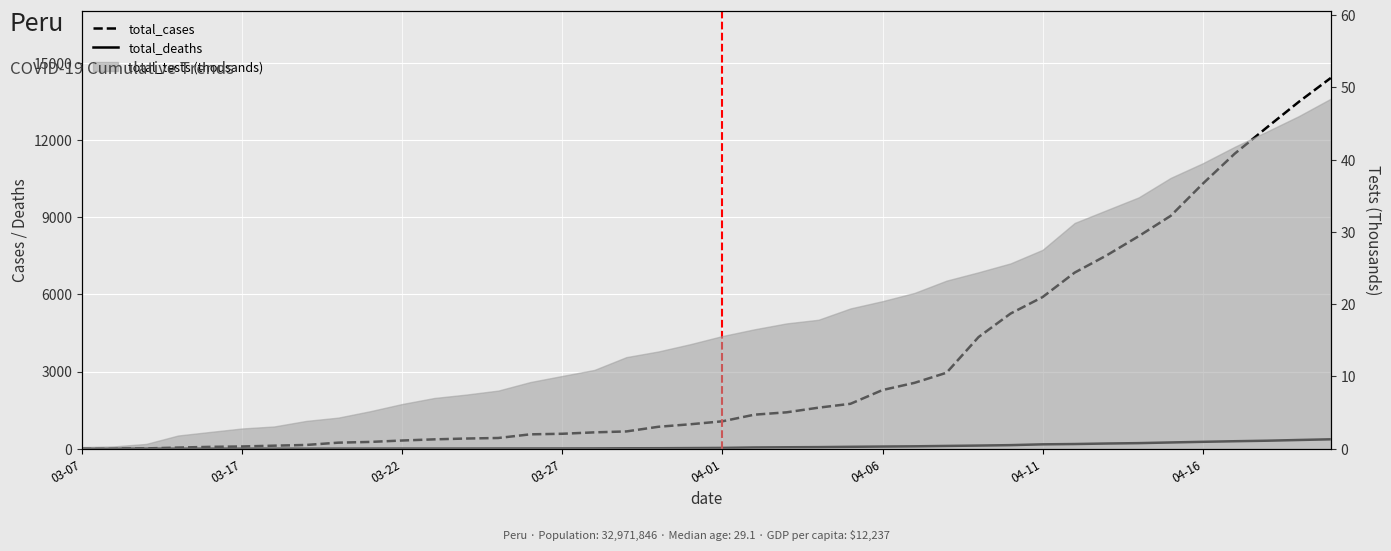

The total_cases series shows 4 at 03-17. True or false?

False